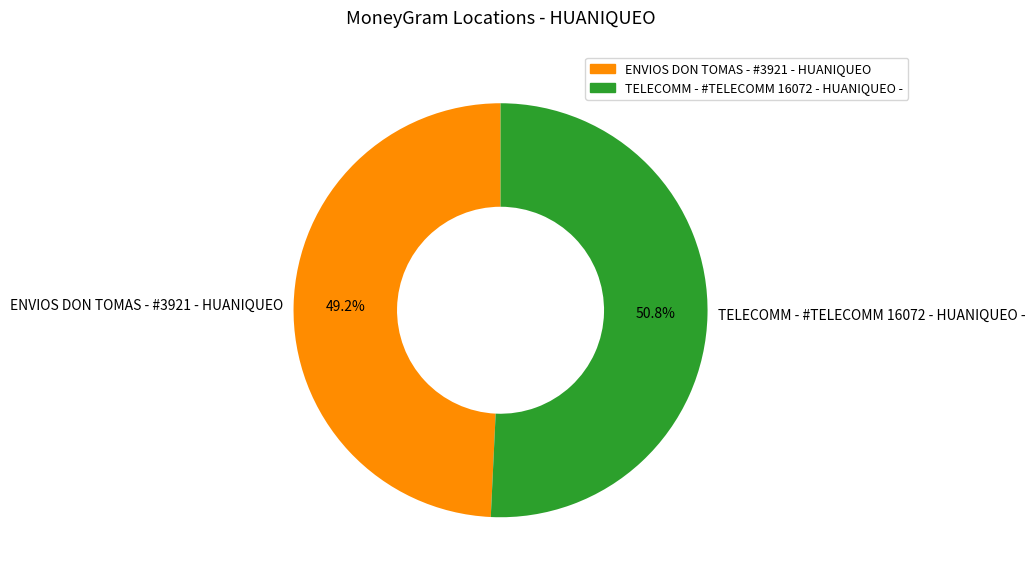

To the nearest percent, what is the combined percentage of TELECOMM - #TELECOMM 16072 - HUANIQUEO - and ENVIOS DON TOMAS - #3921 - HUANIQUEO?

100%